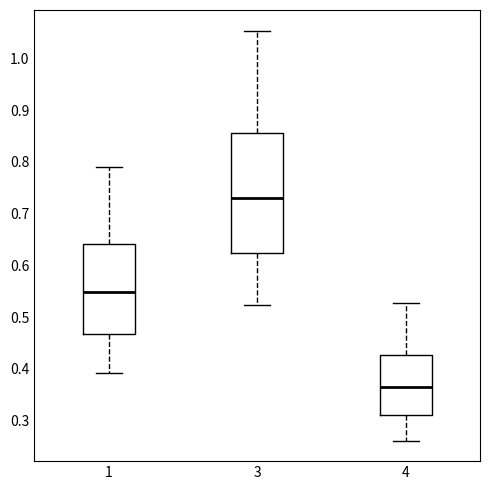

Reading left to right, transcribe this box plot: for each box, give where its median line is, the range the box spans, and where its two whiskers end, as read against the y-axis. The values are not printed on the chart, so give them approximately, as read against the axis.

1: median 0.55, box 0.47 to 0.64, whiskers 0.39 to 0.79
3: median 0.73, box 0.62 to 0.85, whiskers 0.52 to 1.05
4: median 0.37, box 0.31 to 0.43, whiskers 0.26 to 0.53